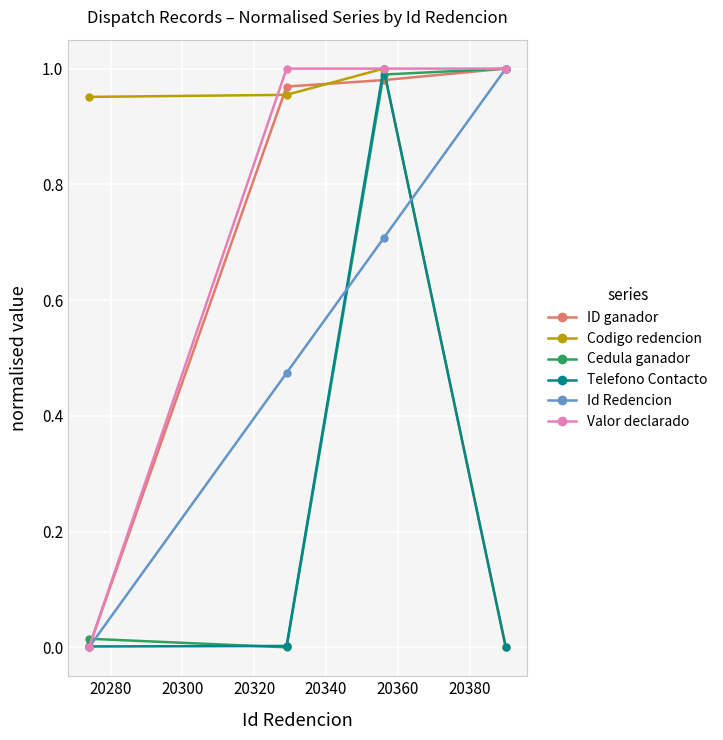

True or false: Telefono Contacto has more than 2 interior local peaks.

False